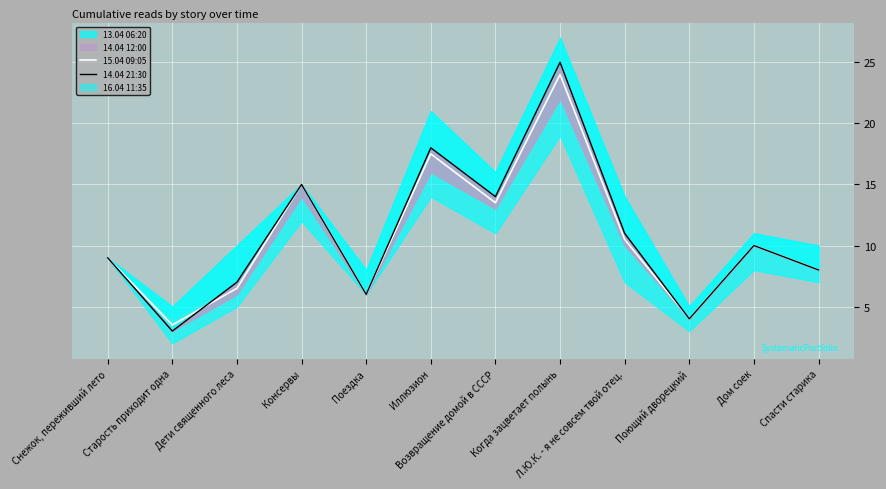

Rank the categories by 15.04 09:05 value from highest to lowest.

Когда зацветает полынь, Иллюзион, Консервы, Возвращение домой в СССР, Л.Ю.К. - я не совсем твой отец., Дом соек, Снежок, переживший лето, Спасти старика, Дети священного леса, Поездка, Поющий дворецкий, Старость приходит одна